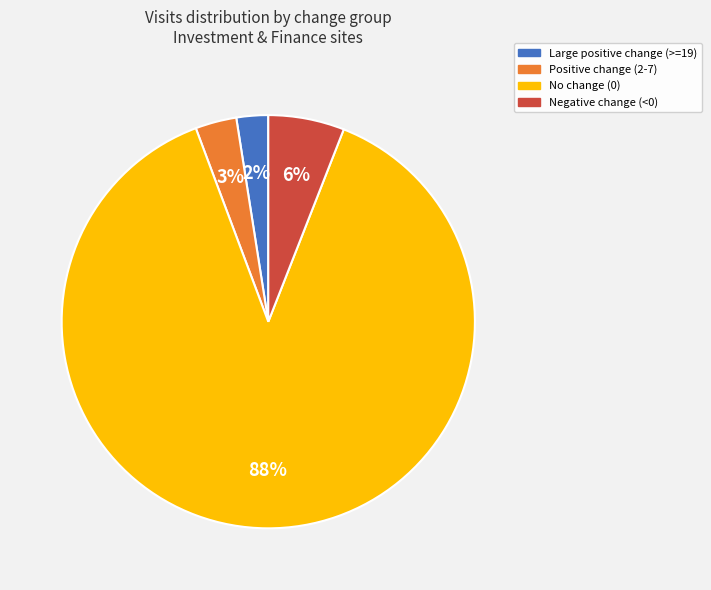

Does any single category account for the majority?

Yes